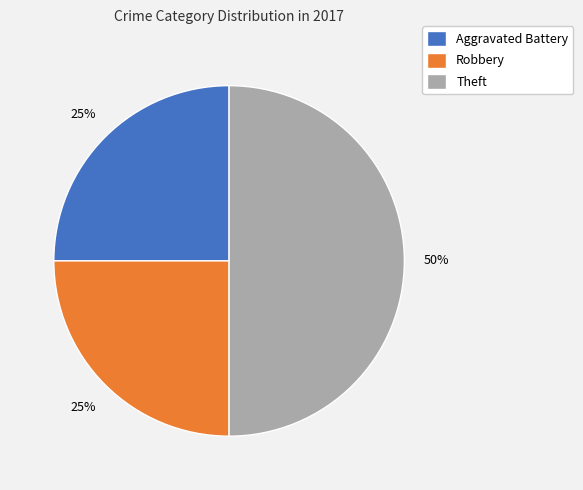

To the nearest percent, what is the difference between the largest and smallest slice percentages?

25%